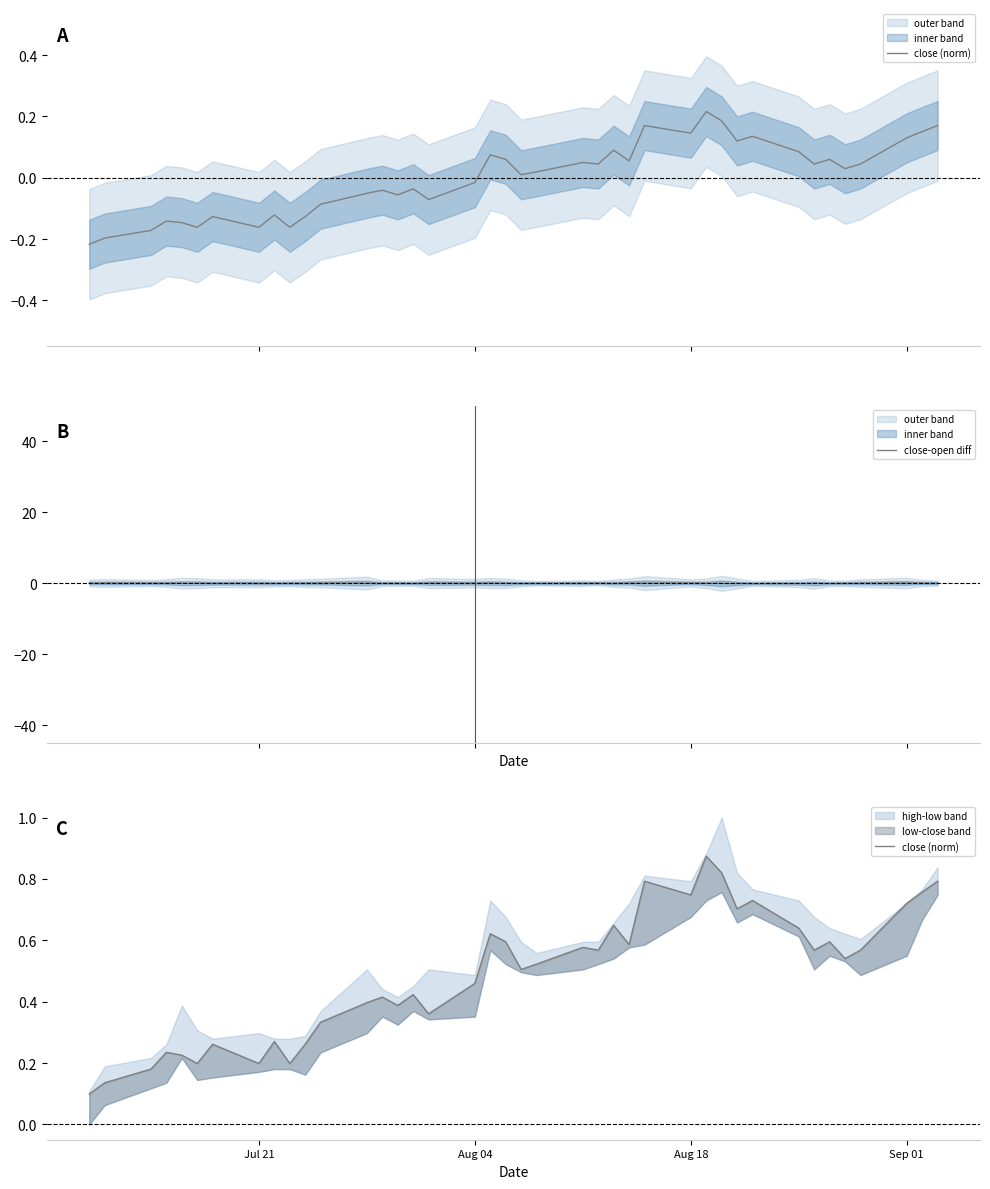

True or false: close (norm) has more than 0 points higher than both neighbors.

True